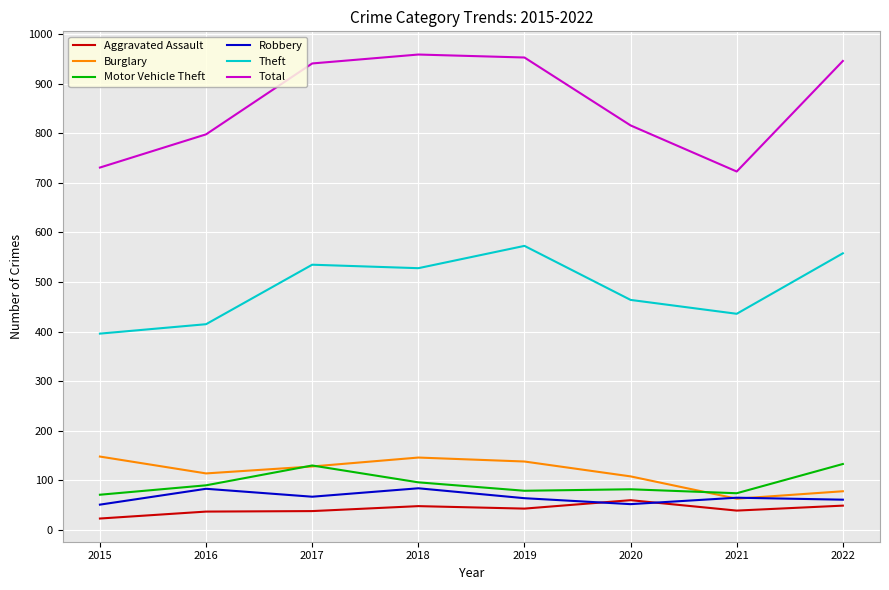

What is the average value of the Theft series?

488